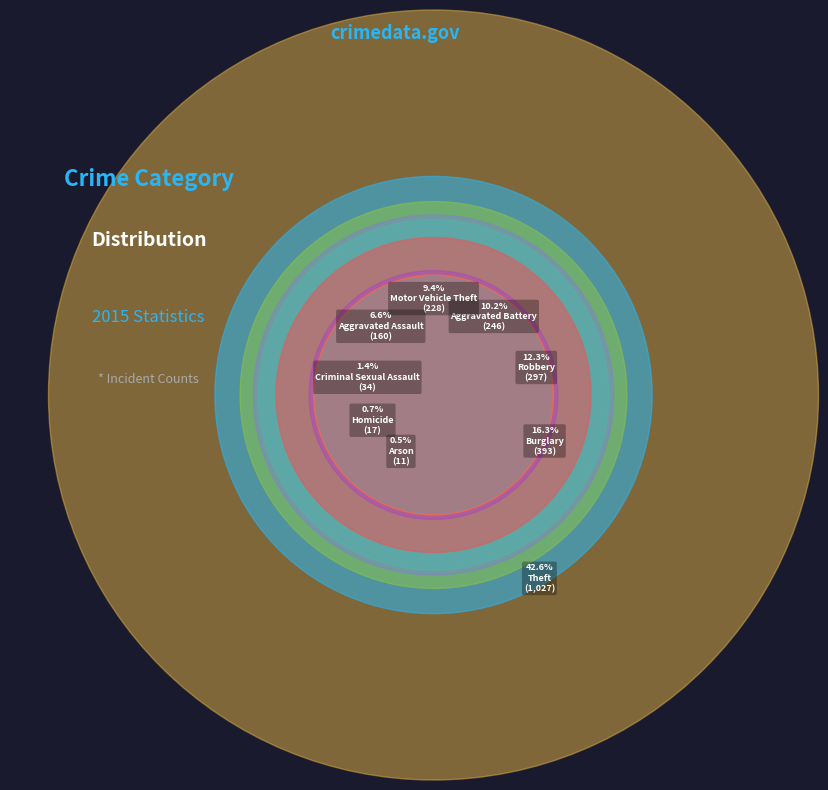

Which slice is the smallest?

Arson